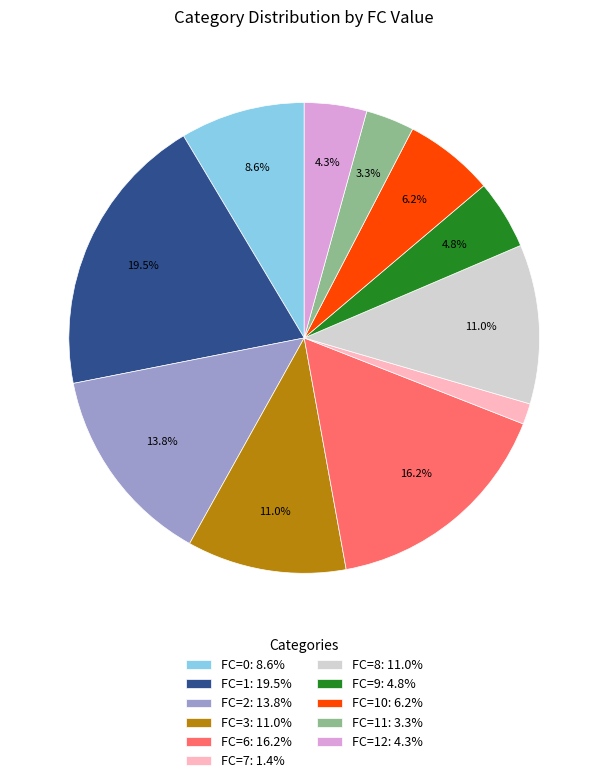

Is FC=10: 6.2% the majority of the pie?

No